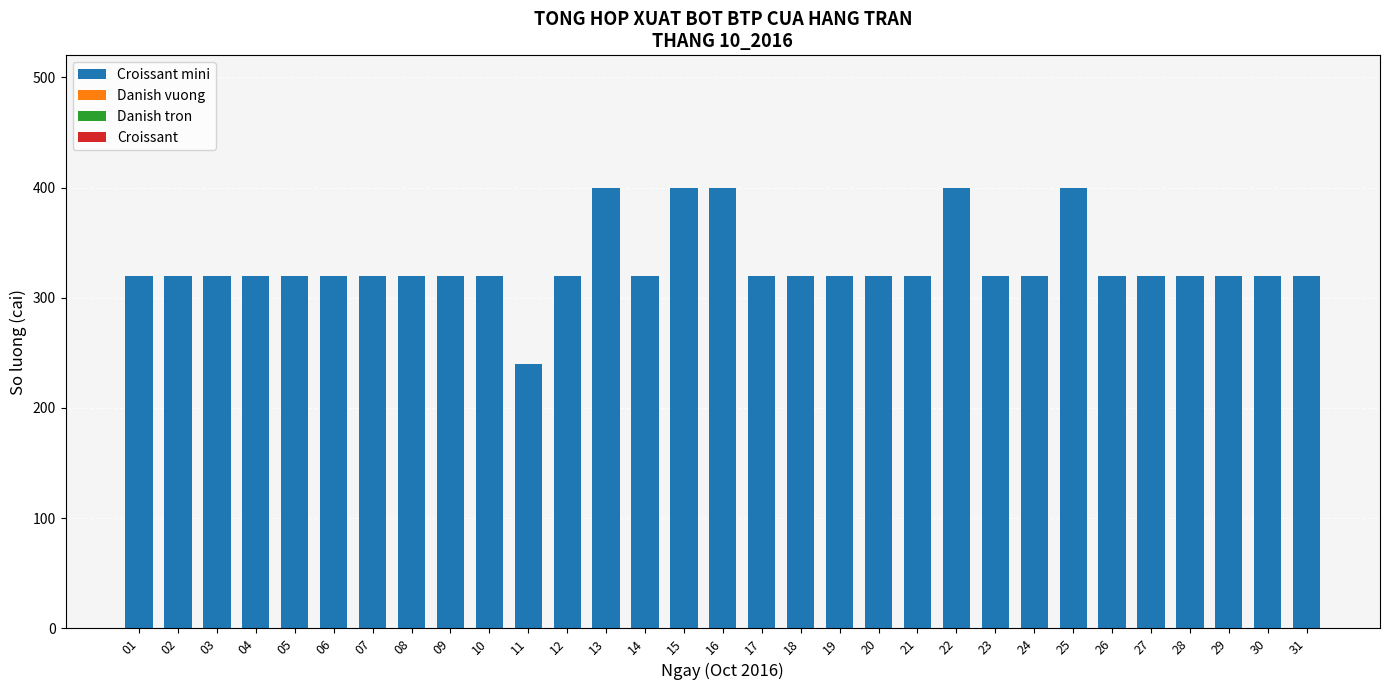

Is it true that the value at 25 is 400?

True